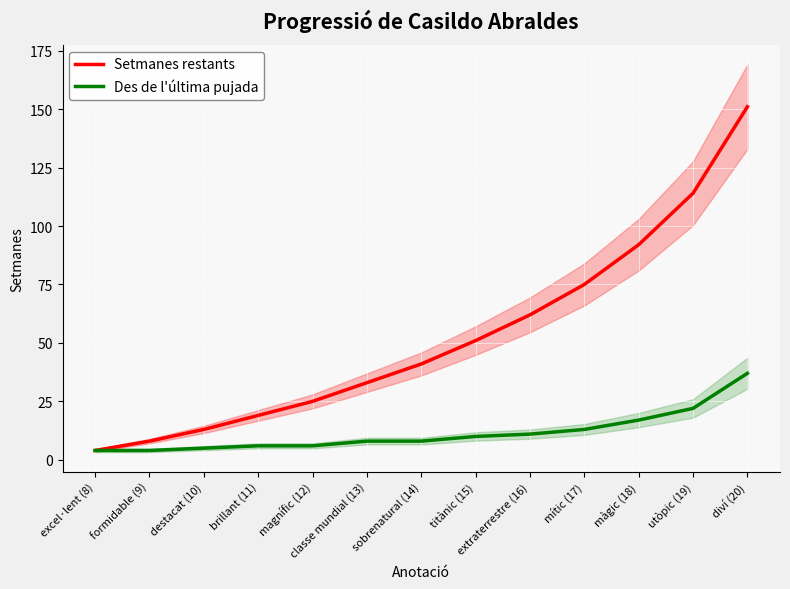

At which label does Des de l'última pujada first exceed 8?

titànic (15)